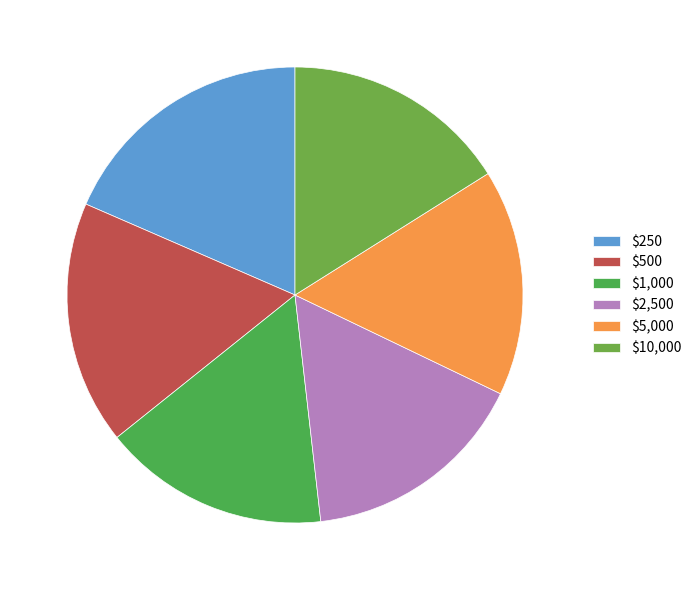

Is it true that $1,000 is 16% of the pie?

True